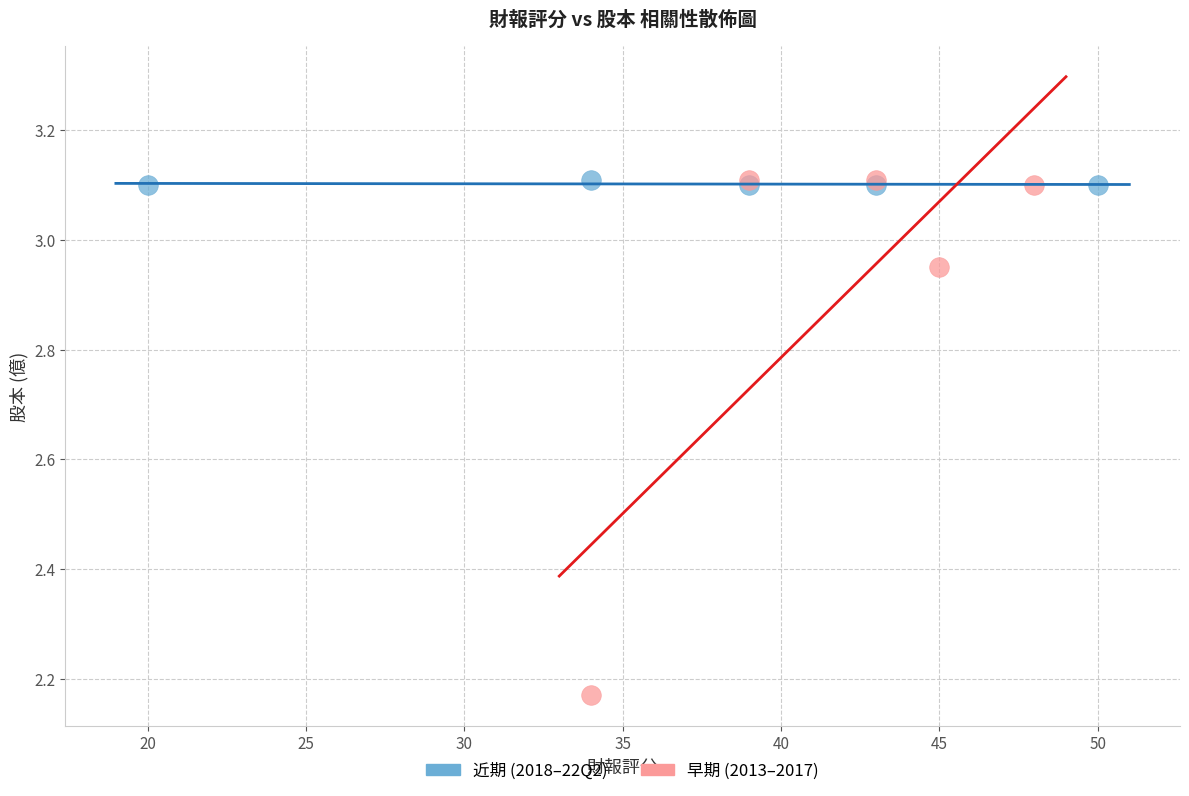

Which series has the largest Y range (max minus min)?

早期 (2013–2017)